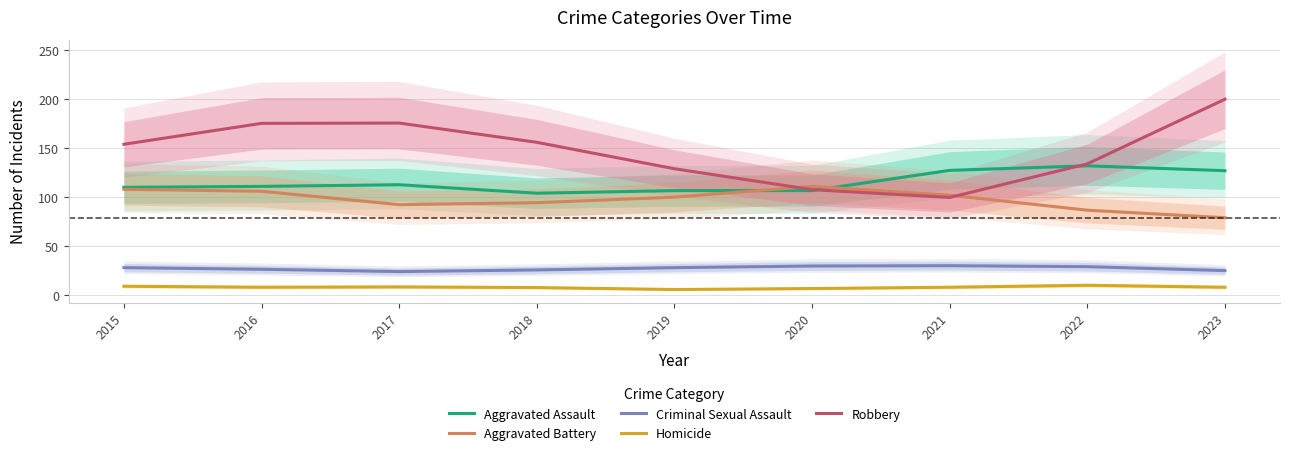

How many lines are shown in the chart?

5